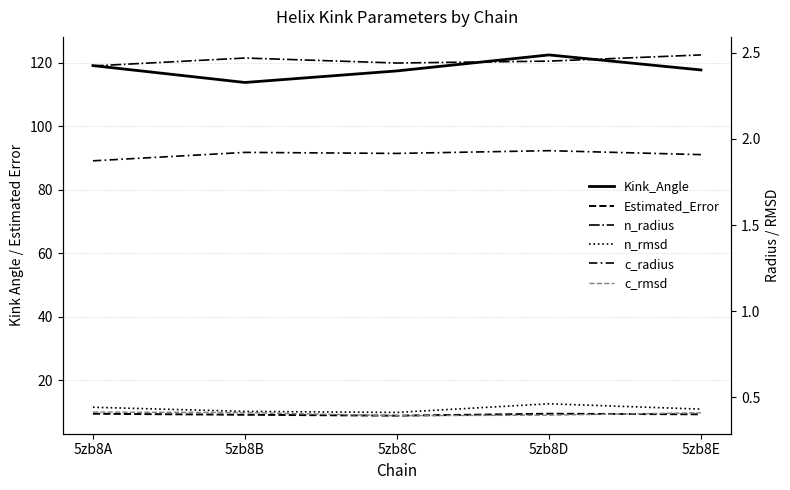

What are all the series names shown in the legend?

Kink_Angle, Estimated_Error, n_radius, n_rmsd, c_radius, c_rmsd